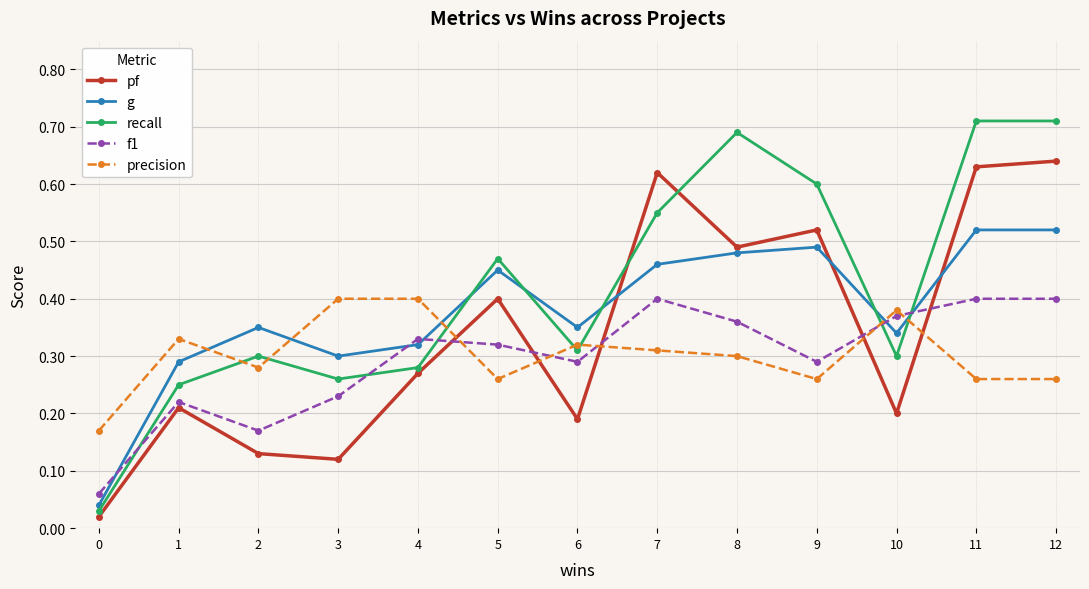

True or false: precision has more than 1 interior local peaks.

True